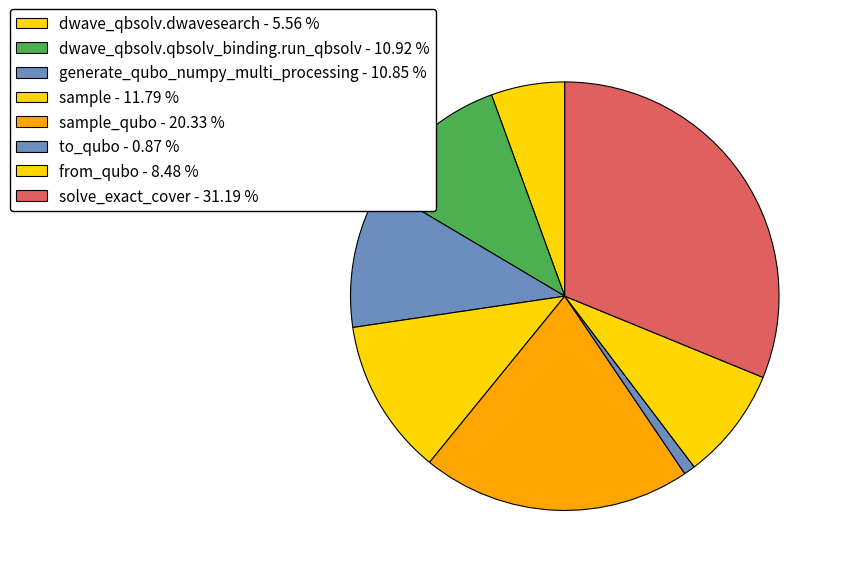

Count the number of slices in the pie.

8